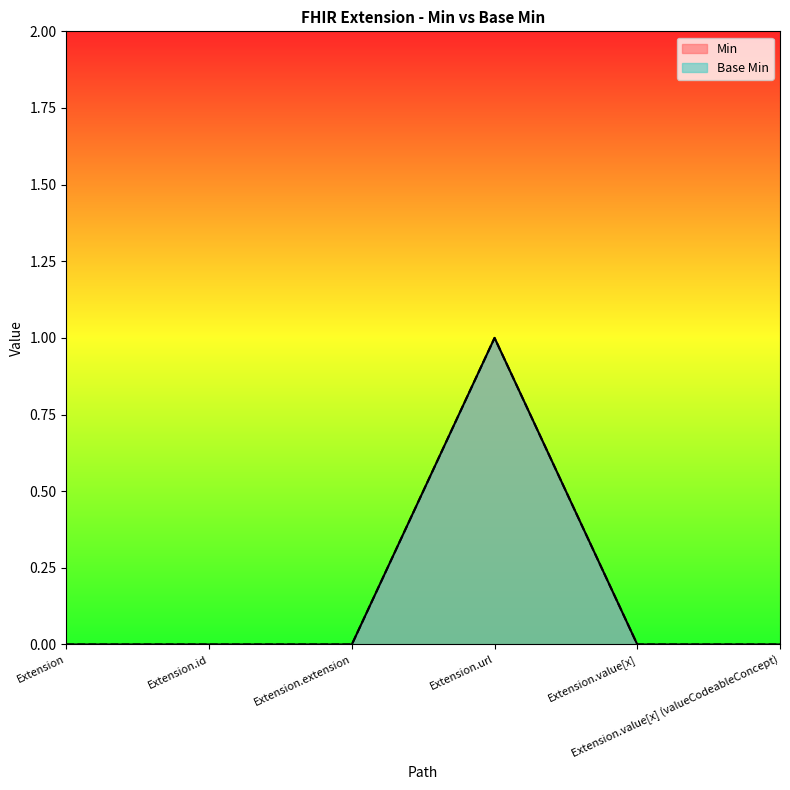

True or false: Base Min has a value of 0 at Extension.value[x].

True